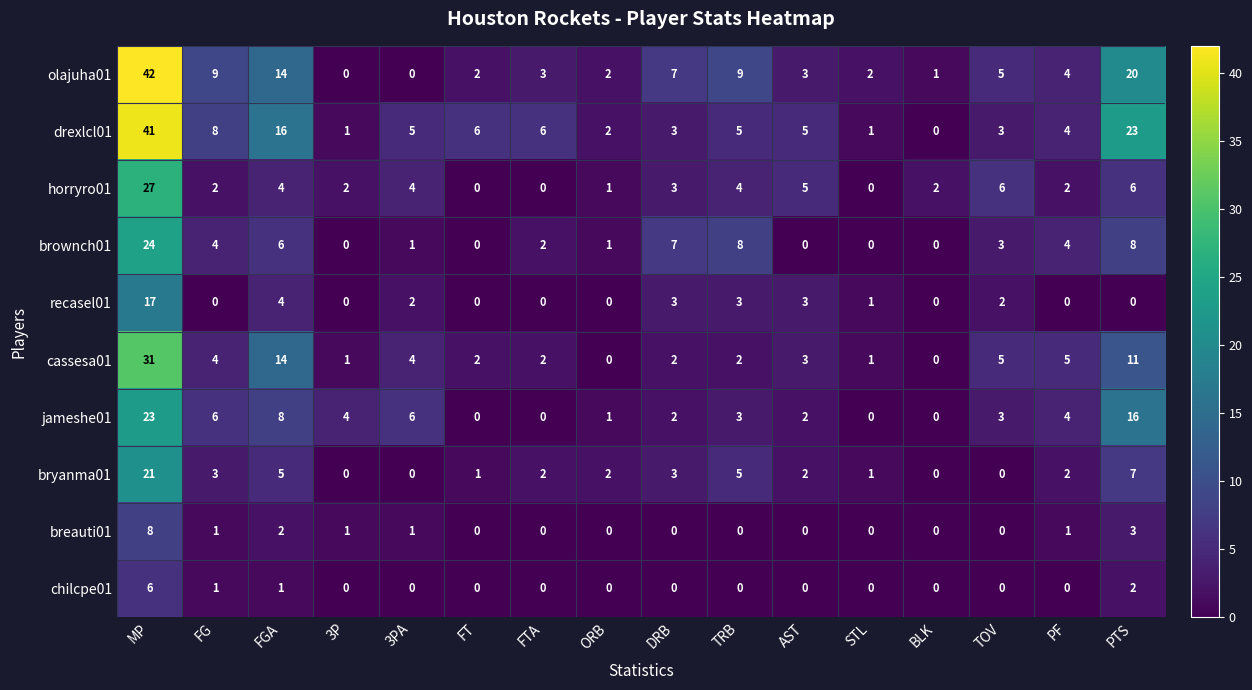

The value of chilcpe01 at FGA is 1. True or false?

True